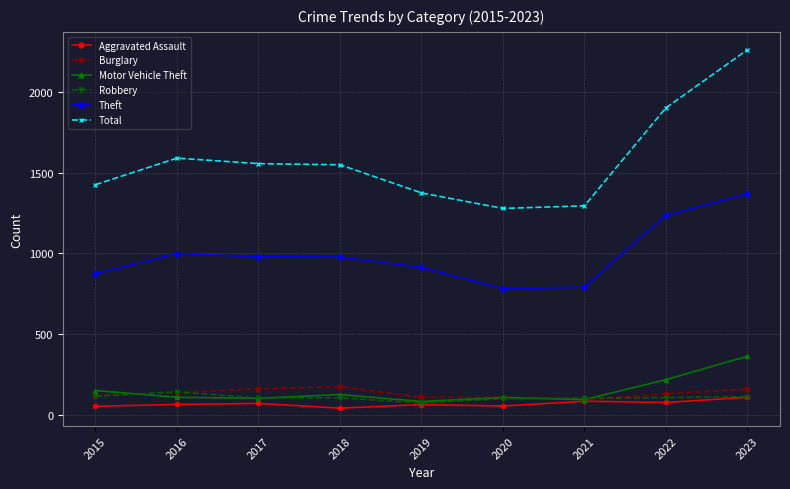

What is the value of the Burglary point at the 3rd from the left?

162